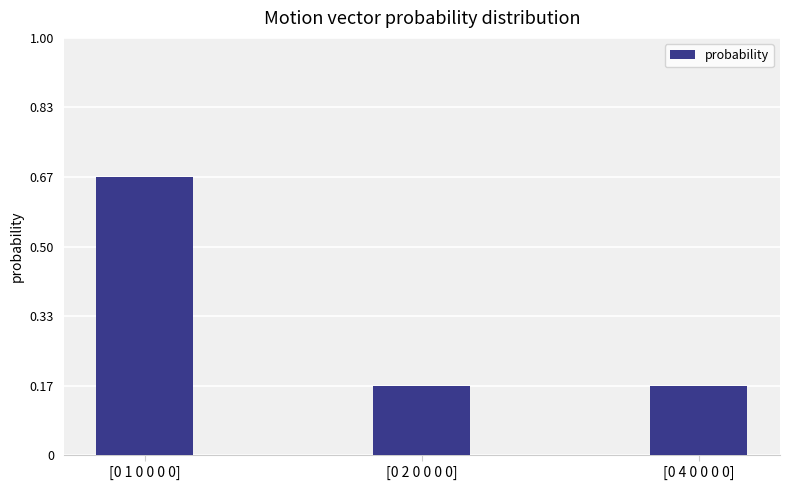

Which category has the highest value across all series?

[0 1 0 0 0 0]